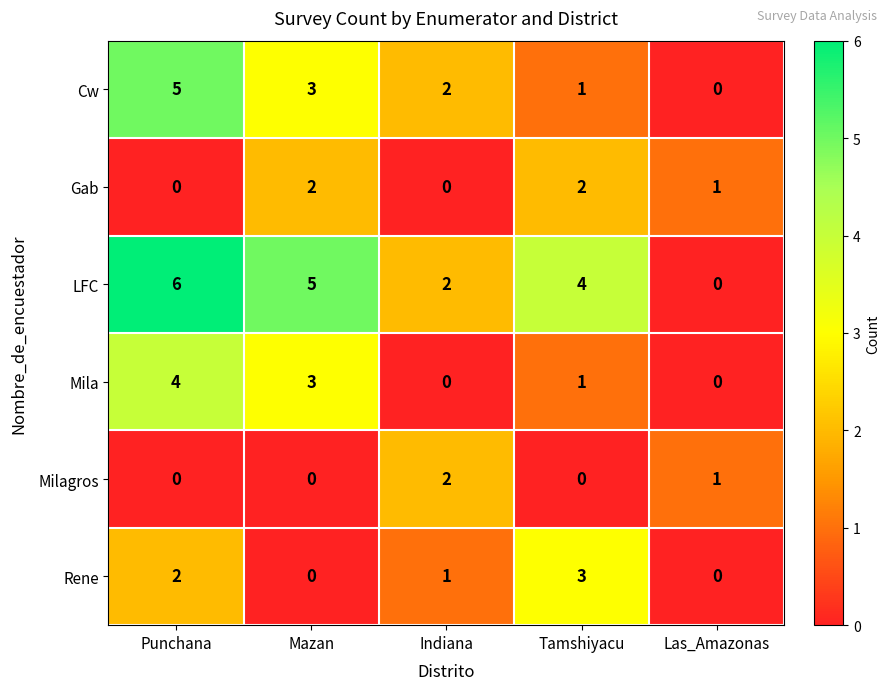

How many Mila values are between 0 and 3?

4